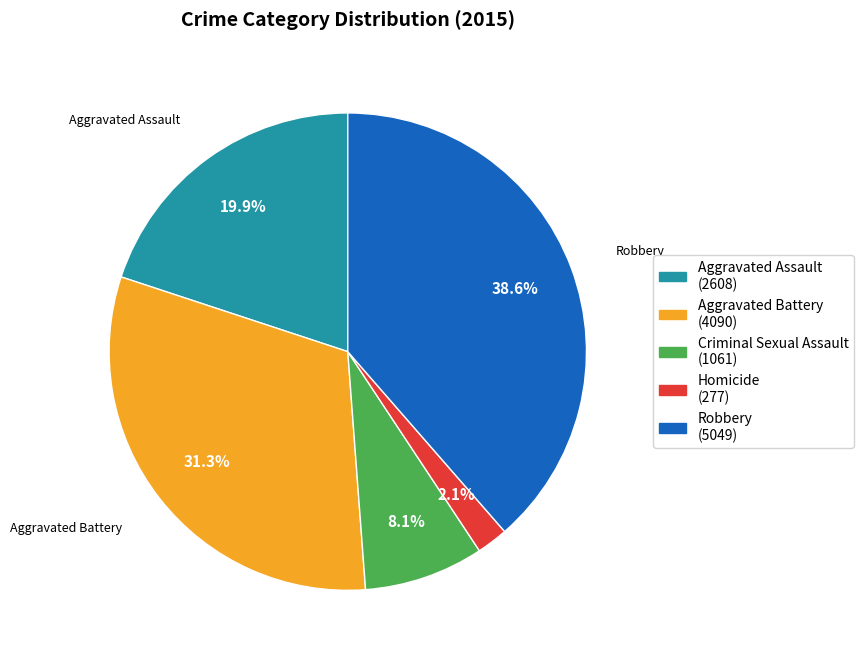

The Homicide slice represents 7% of the pie. True or false?

False